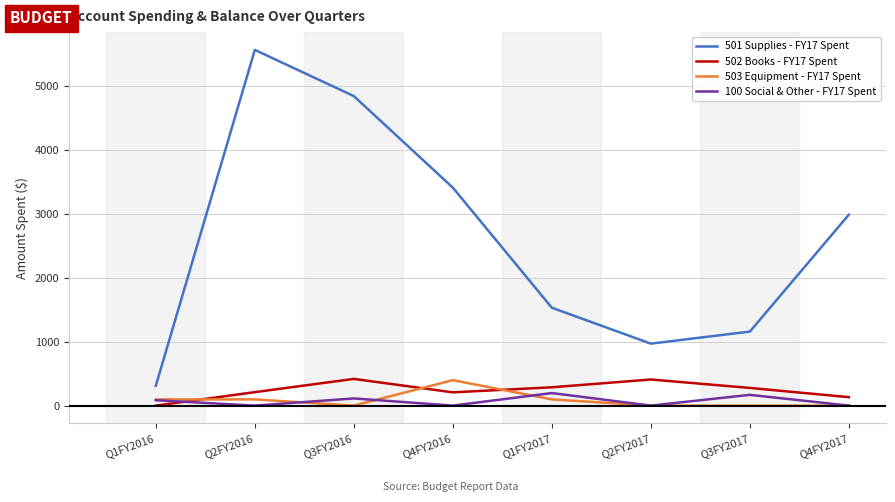

What is the spread (max minus min) of values at Q2FY2017?

969.0